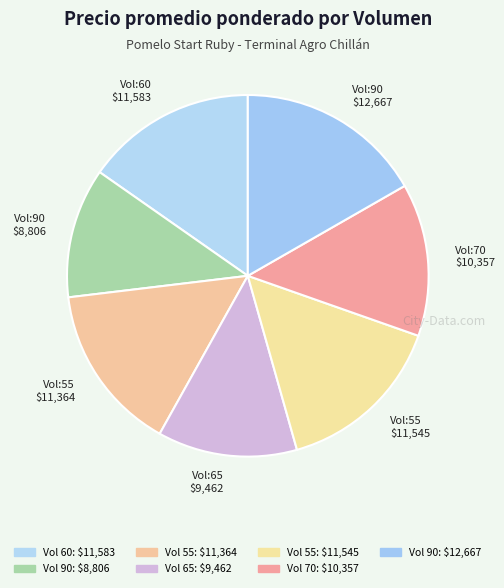

Does Vol:90 $12,667 represent more than half of the total?

No